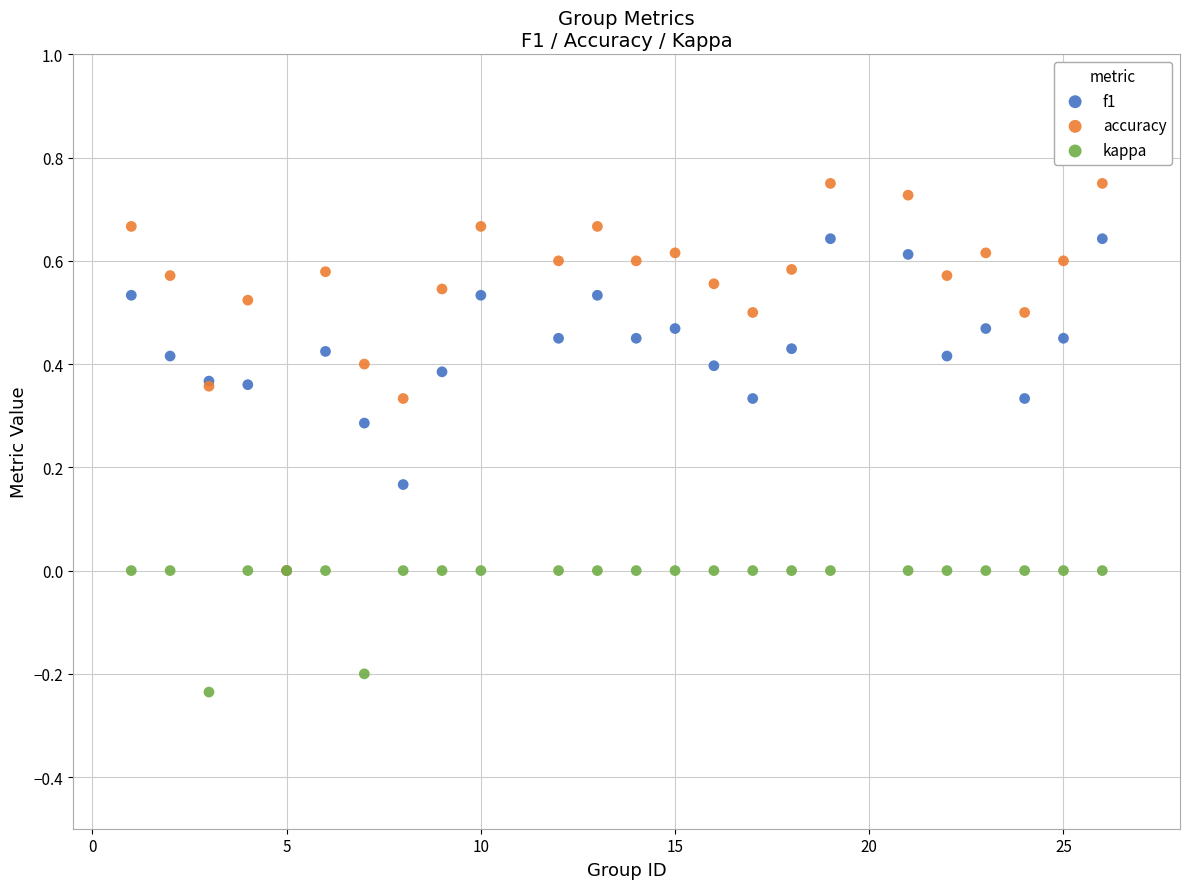

What are all the series names shown in the legend?

f1, accuracy, kappa